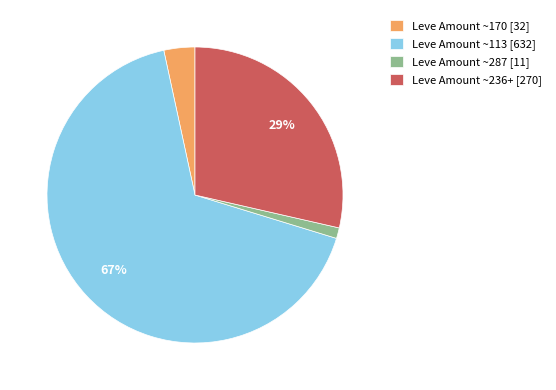

How many segments does this pie chart have?

4